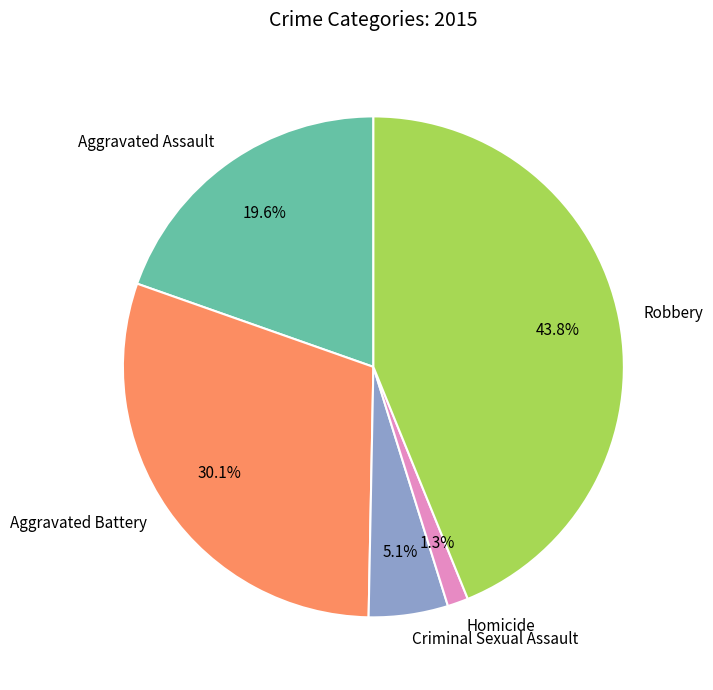

The Aggravated Battery slice represents 30% of the pie. True or false?

True